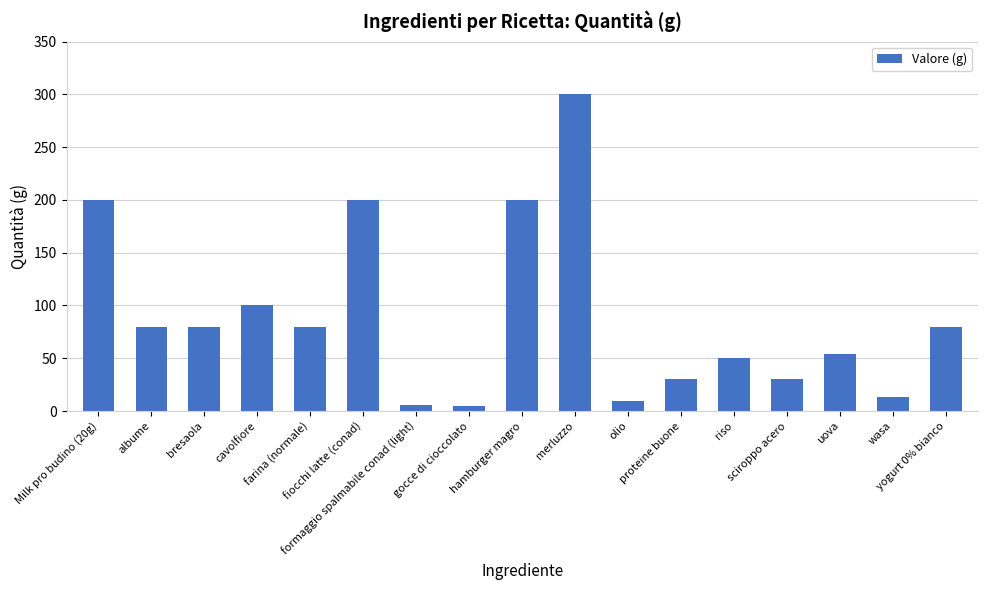

What is the maximum value shown in the chart?

300